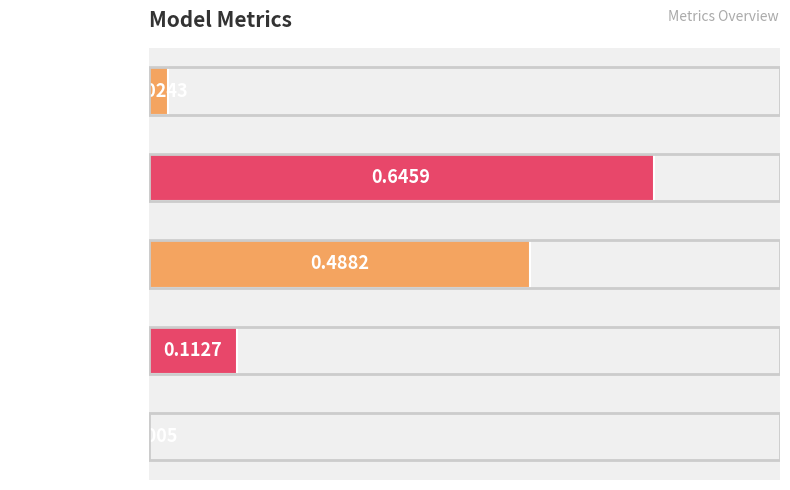

Are the bars horizontal?

Yes